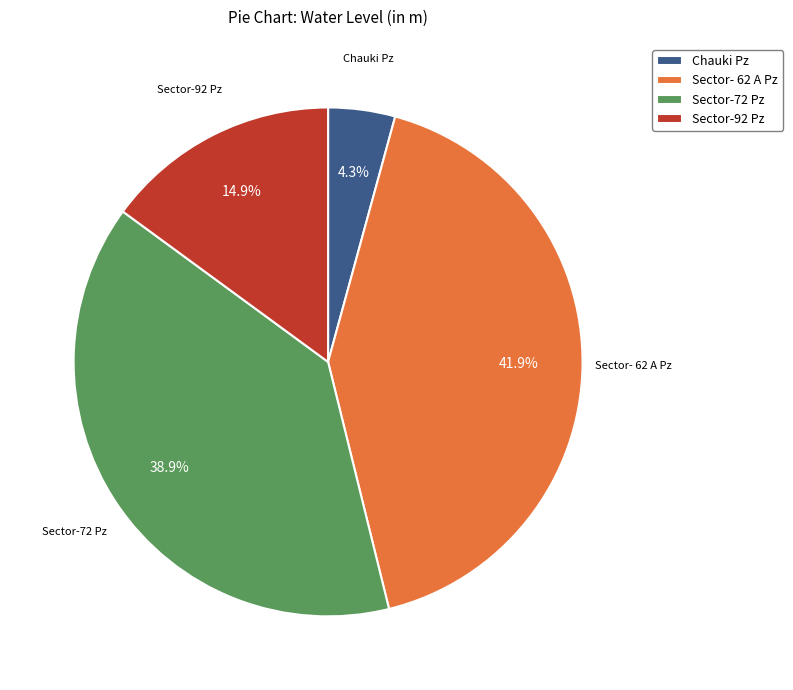

Is it true that Sector- 62 A Pz is 31% of the pie?

False